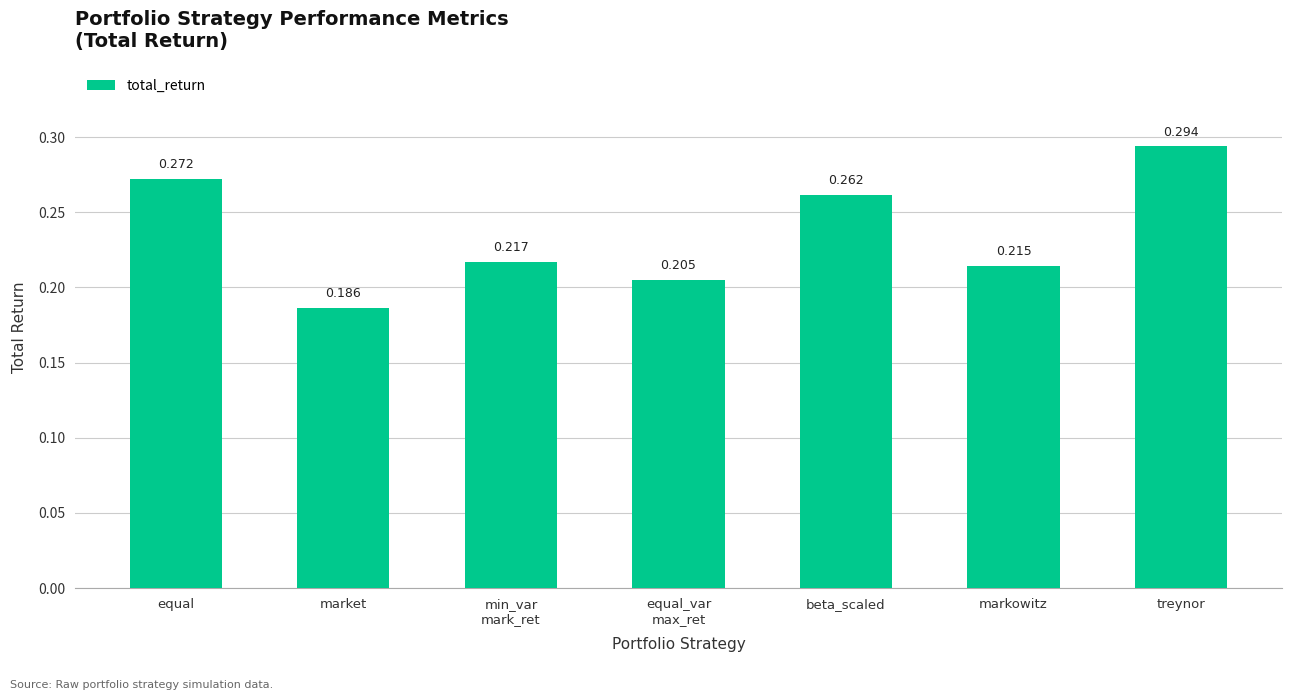

Does the chart contain stacked bars?

No